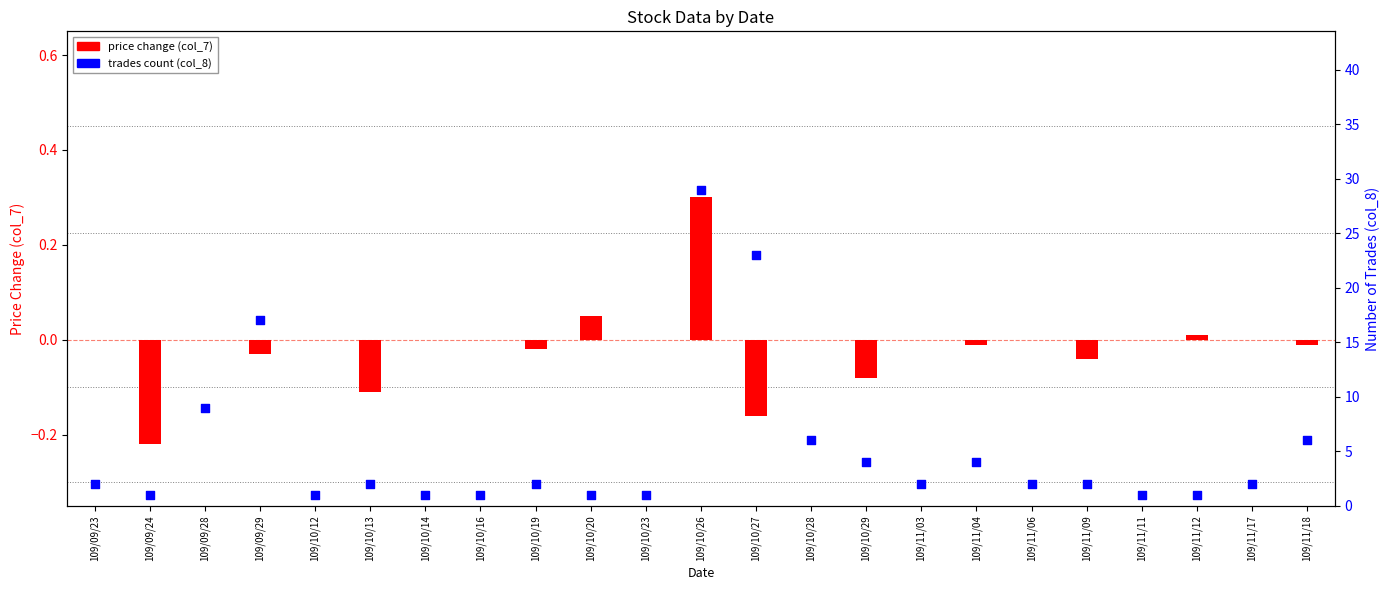

At which category is the sum across all series the highest?

109/10/26